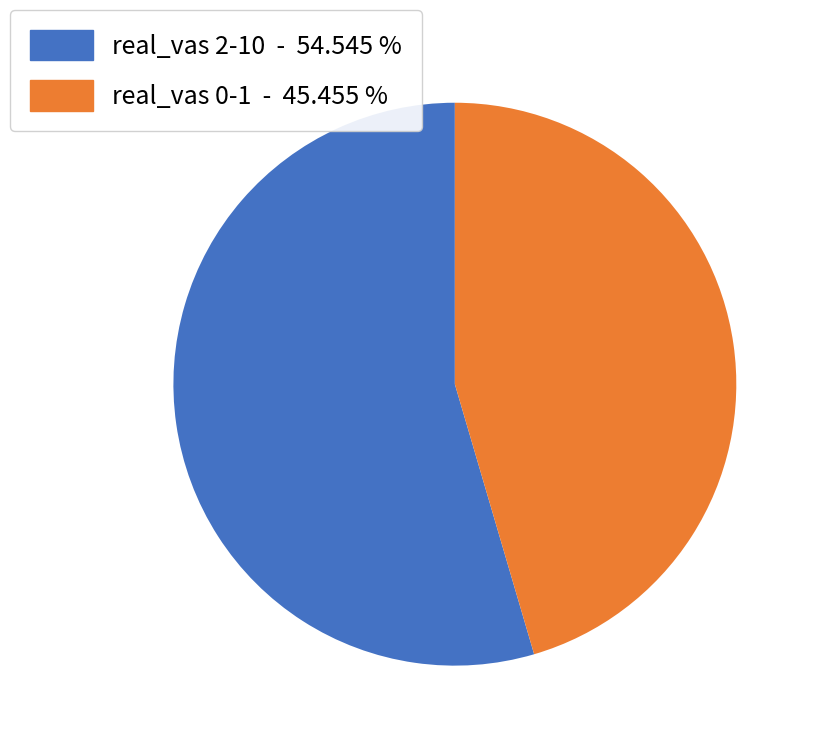

Is there any slice that represents more than half of the pie?

Yes